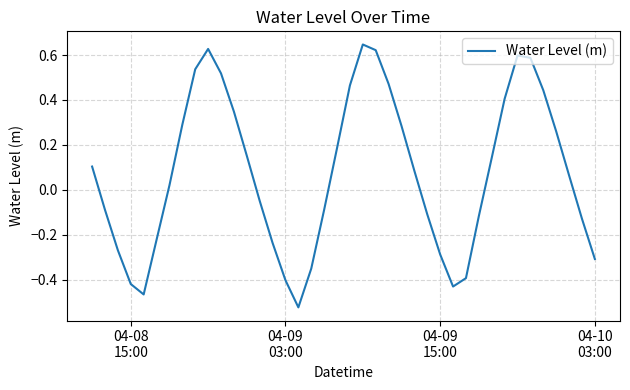

Count the number of values greater than 0.

22